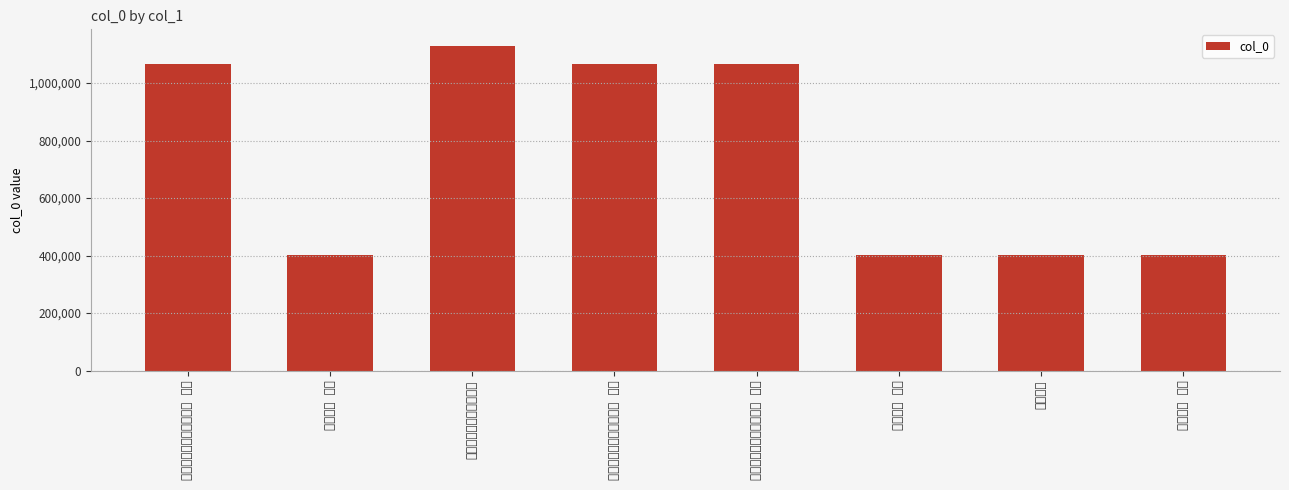

What is the label of the 3rd bar from the left?

戏呈师川驹父之阿牛三首